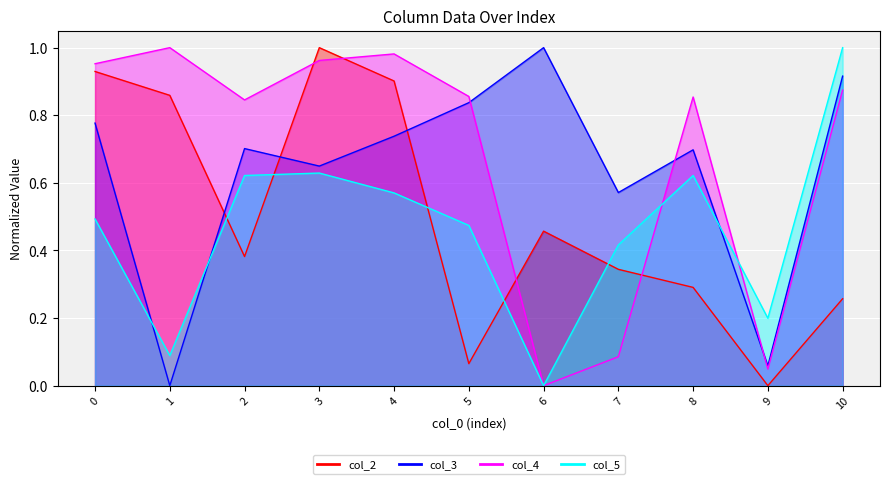

True or false: col_4 has a value of 1.5 at 2.

False